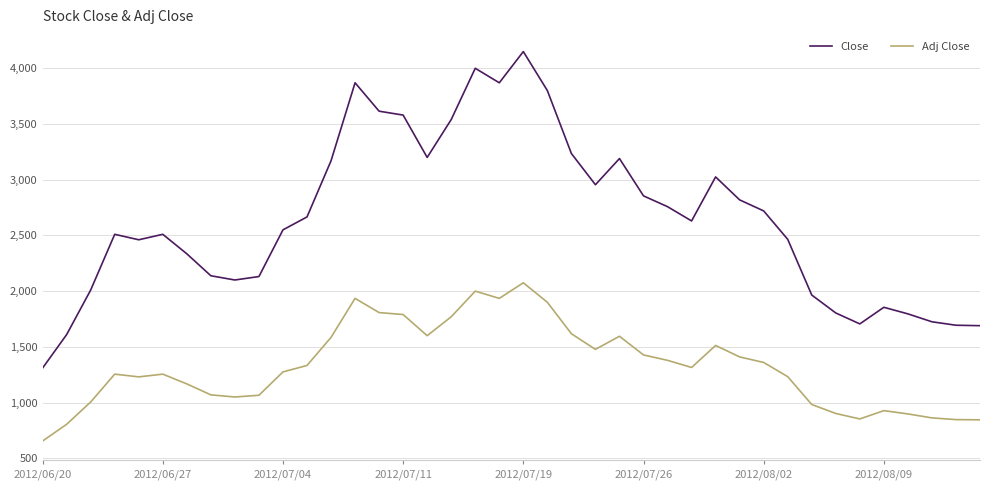

Rank the series by their maximum value, from highest to lowest.

Close, Adj Close